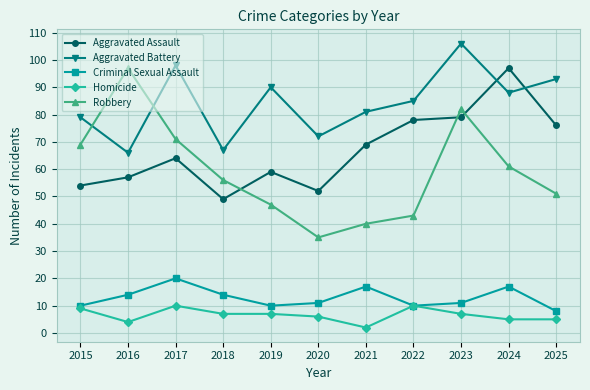

How many lines are shown in the chart?

5